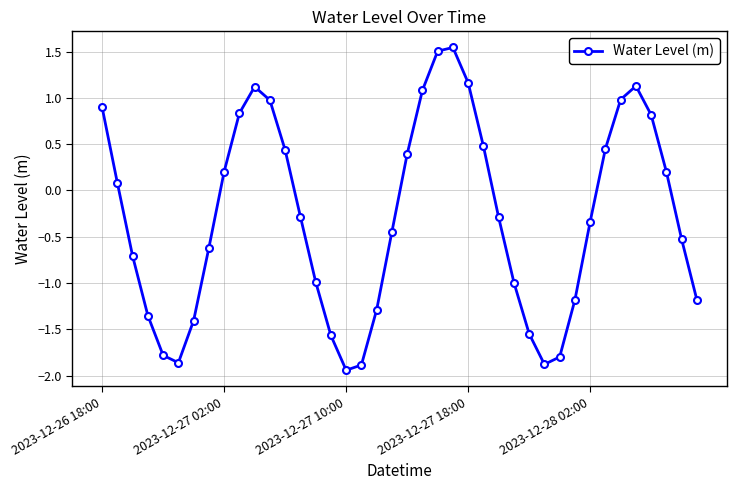

How many lines are shown in the chart?

1